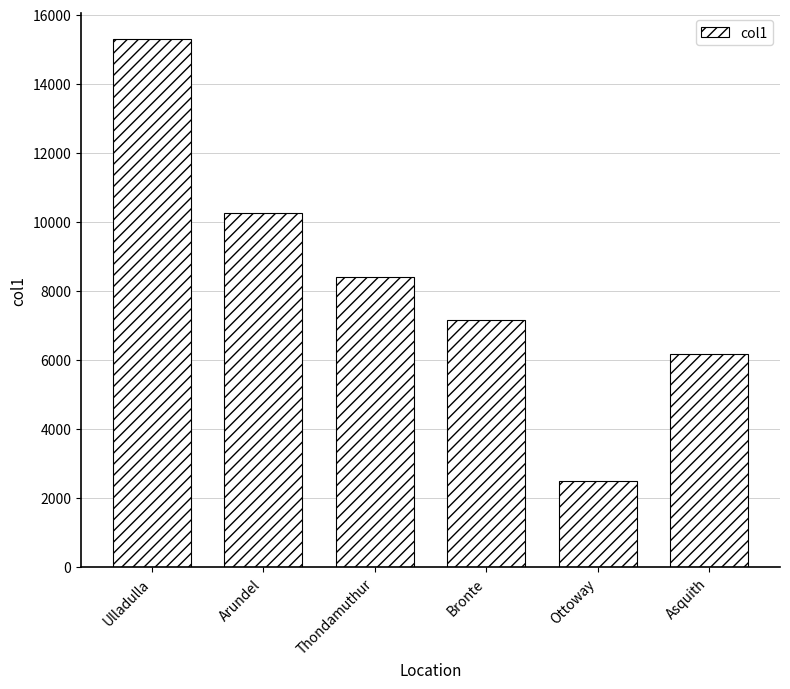

Rank the categories by value from highest to lowest.

Ulladulla, Arundel, Thondamuthur, Bronte, Asquith, Ottoway